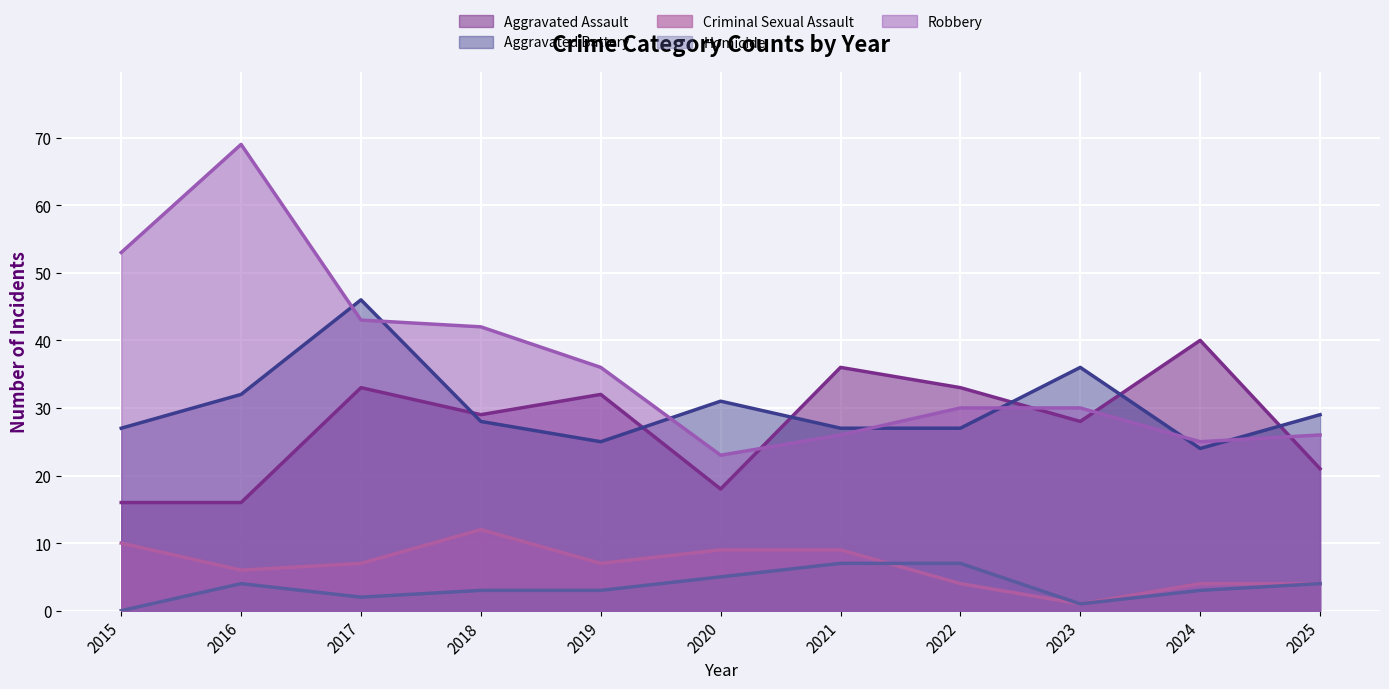

Reading right to left, extract all data points from this chart.

Aggravated Assault: 21	40	28	33	36	18	32	29	33	16	16
Aggravated Battery: 29	24	36	27	27	31	25	28	46	32	27
Criminal Sexual Assault: 4	4	1	4	9	9	7	12	7	6	10
Homicide: 4	3	1	7	7	5	3	3	2	4	0
Robbery: 26	25	30	30	26	23	36	42	43	69	53